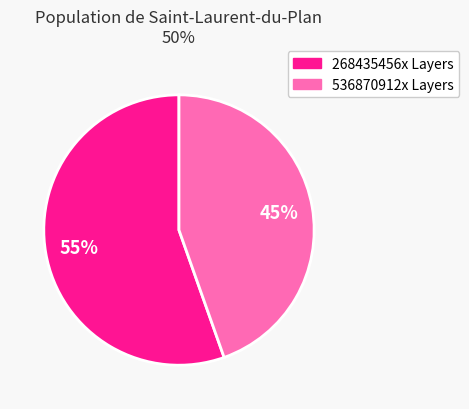

To the nearest percent, what is the average slice percentage?

50%